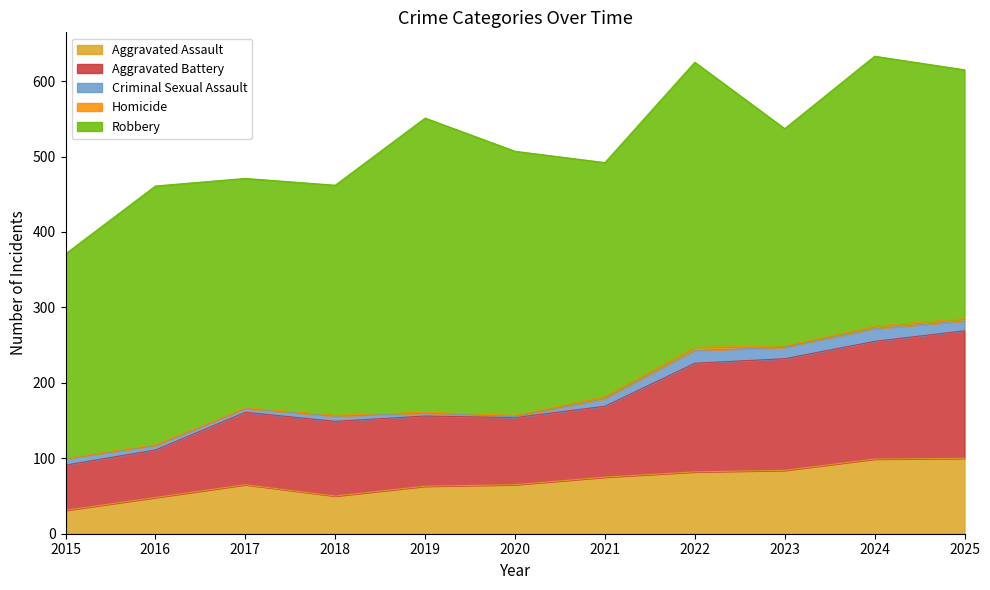

At how many categories does at least one series exceed 196?

11